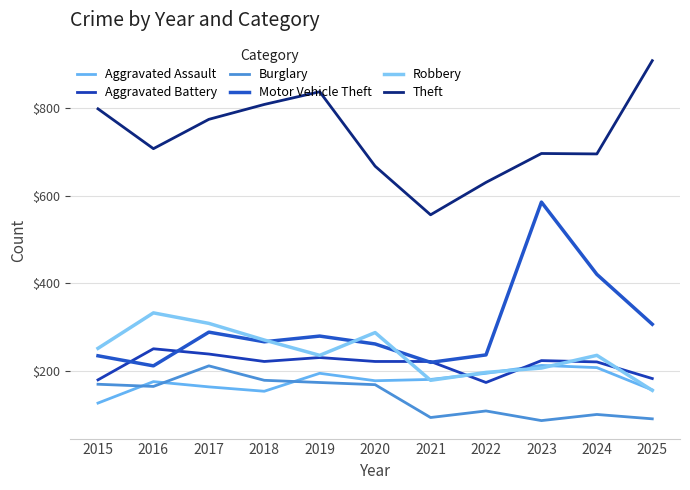

At which category does Motor Vehicle Theft reach its first local peak?

2017